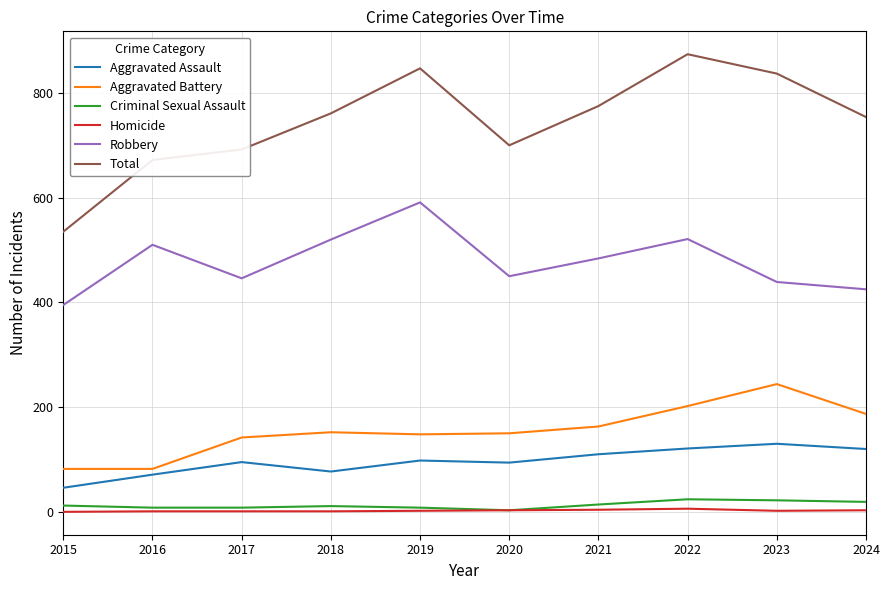

Where is the first local maximum for Total?

2019